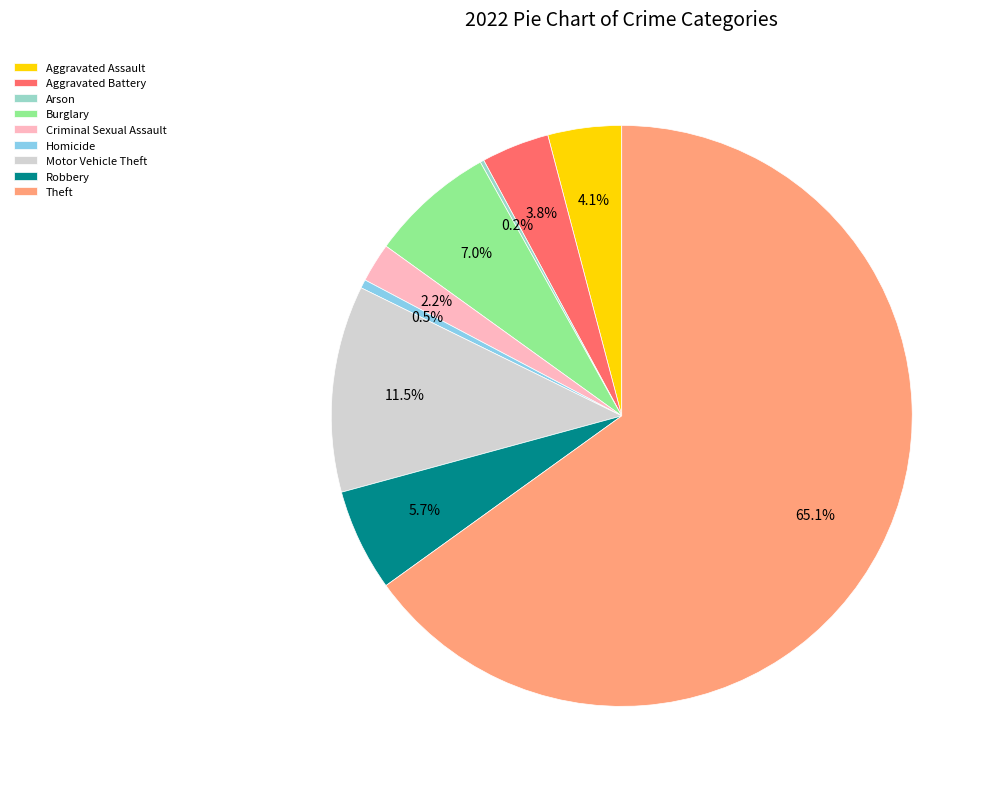

What is the ratio of the value at Aggravated Battery to the value at Burglary?

0.5